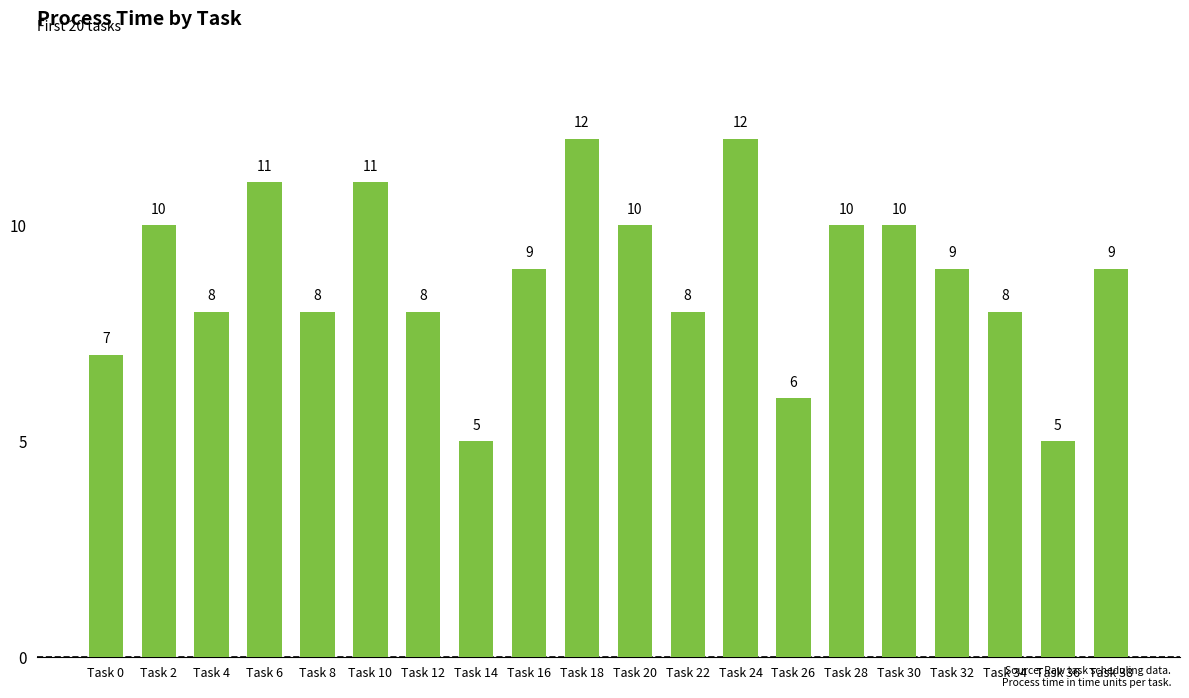

What is the value of the 11th bar from the left?

10